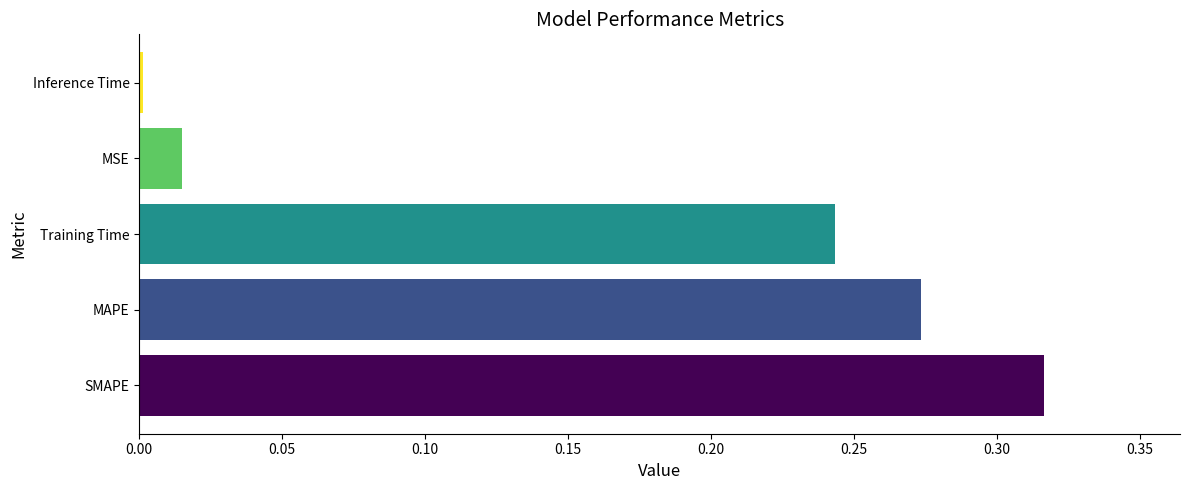

How many bars are there in total?

5